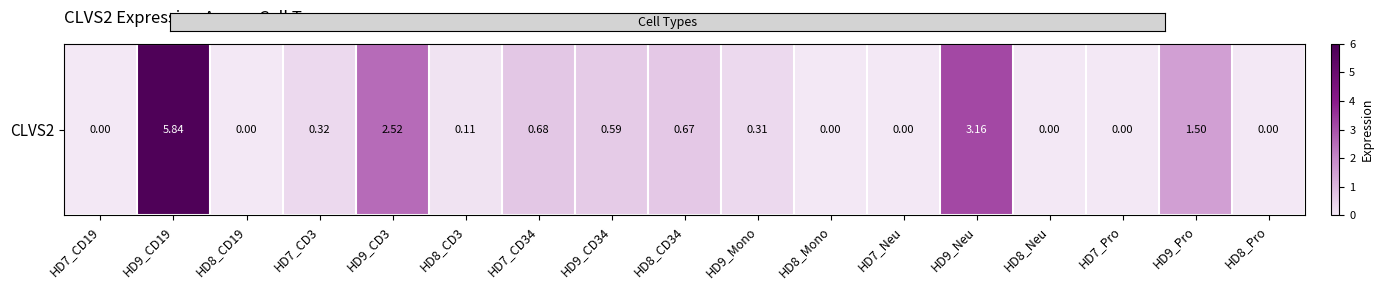

At which category does the chart reach its minimum across all series?

HD7_CD19